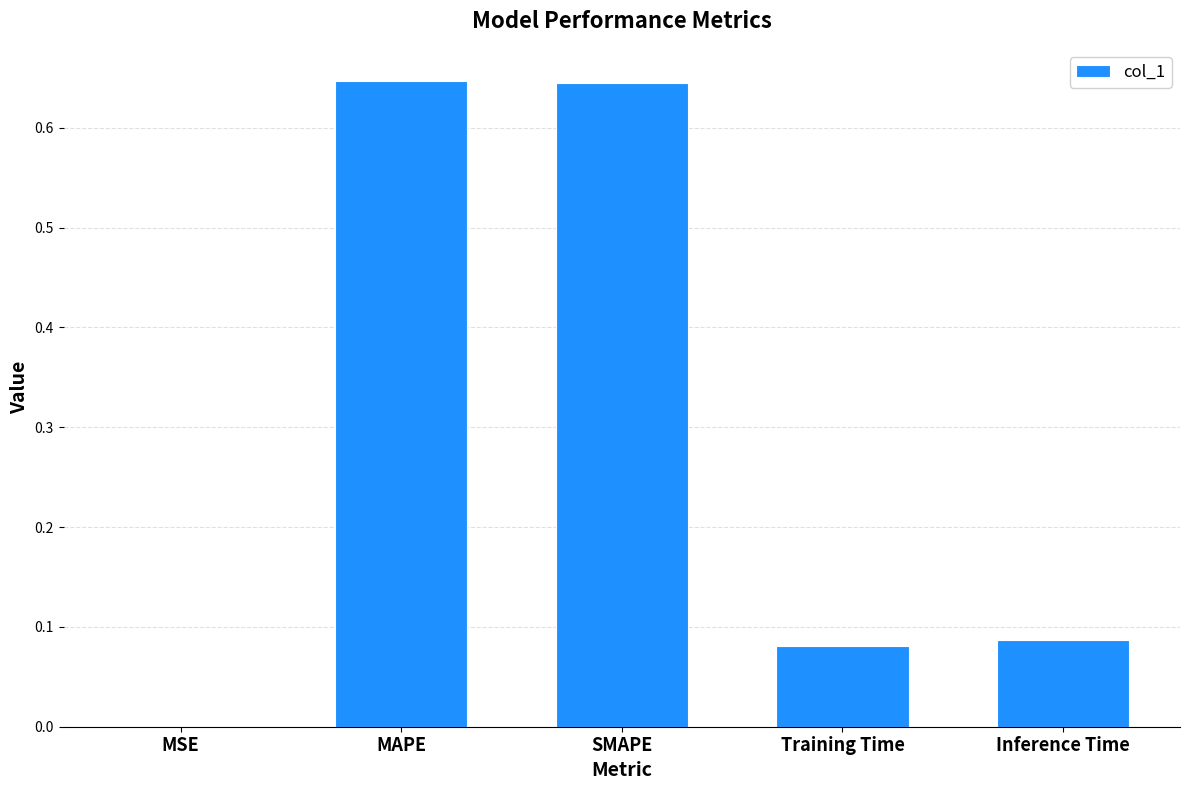

What is the sum of all values?

1.5